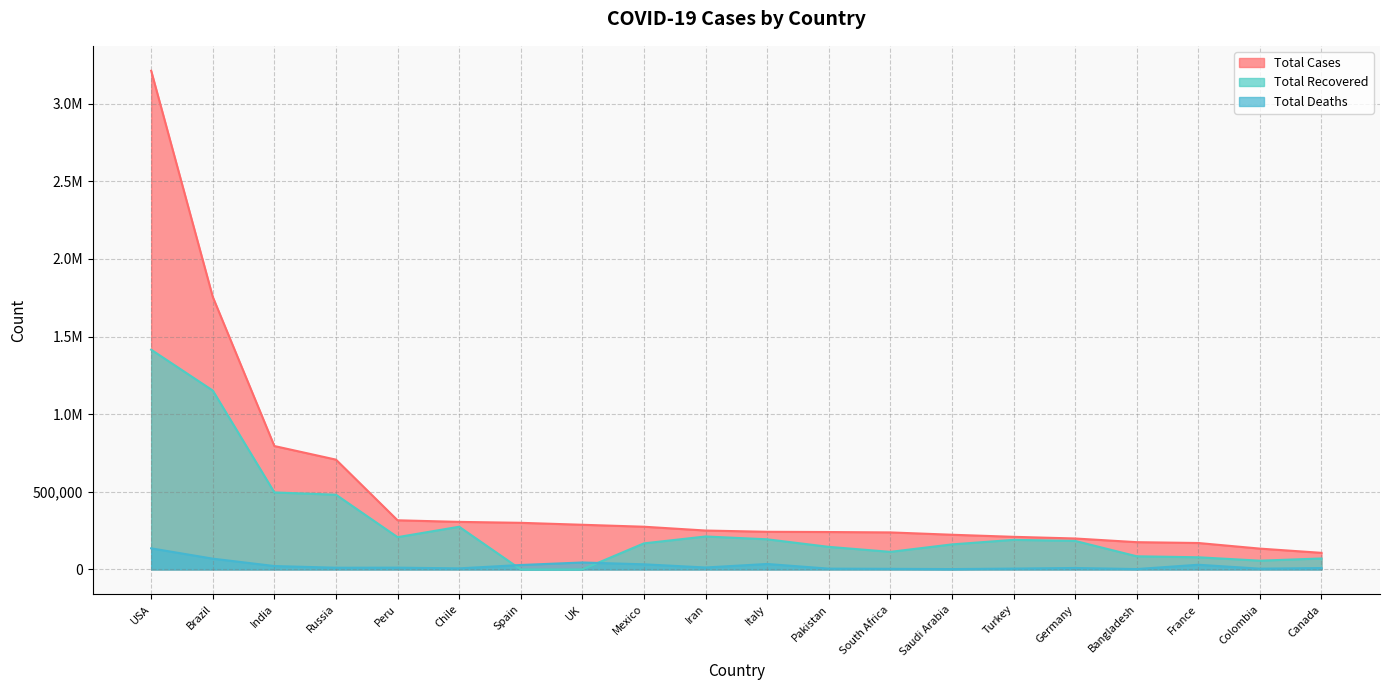

What is the highest value of the Total Recovered series?

1415524